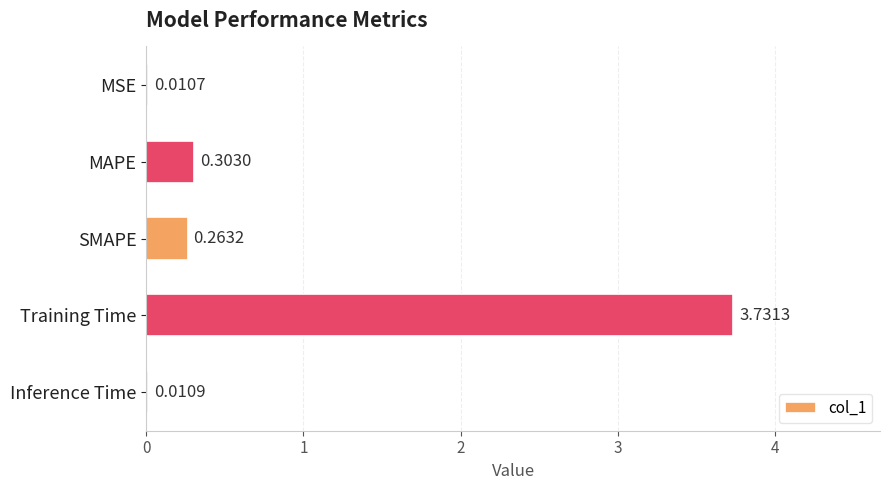

At which label is the value closest to 1?

MAPE